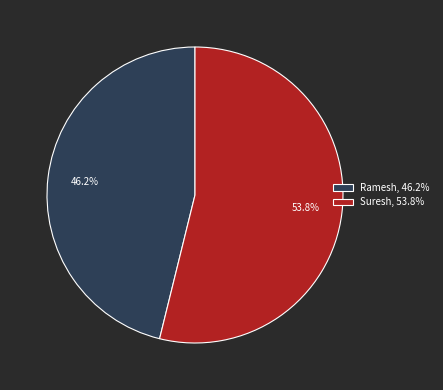

How many slices are in this pie chart?

2